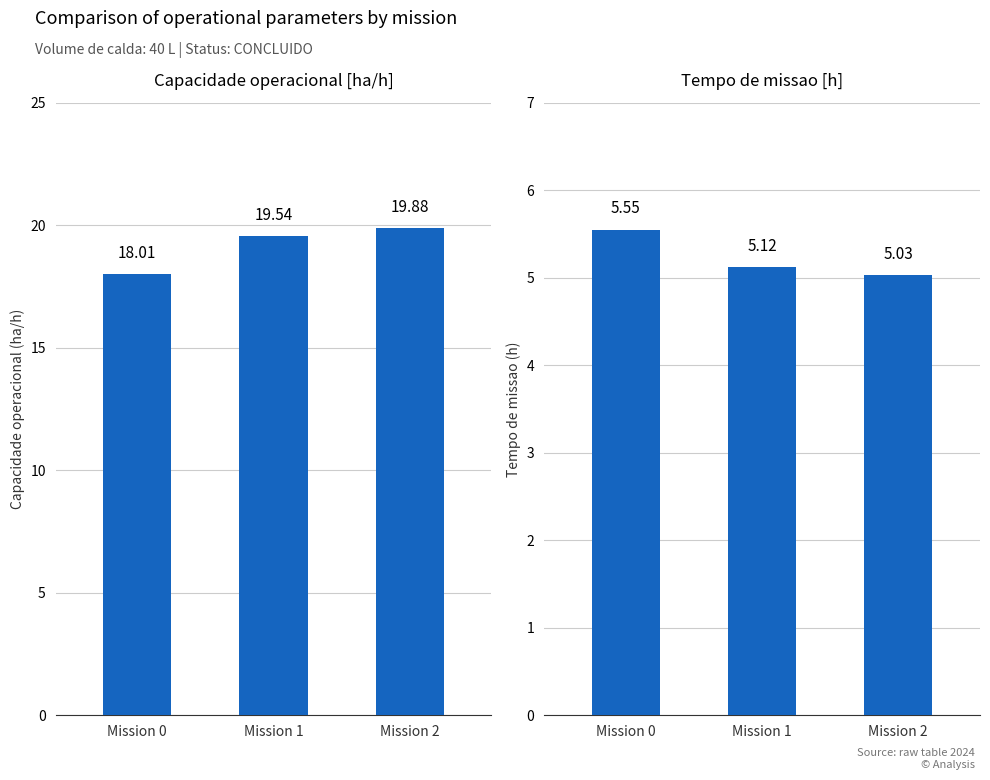

What is the spread (max minus min) of values at Mission 0?

12.5